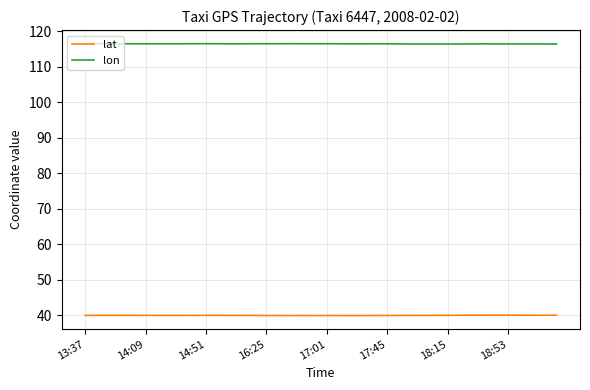

List the series in order of their peak value, highest first.

lon, lat